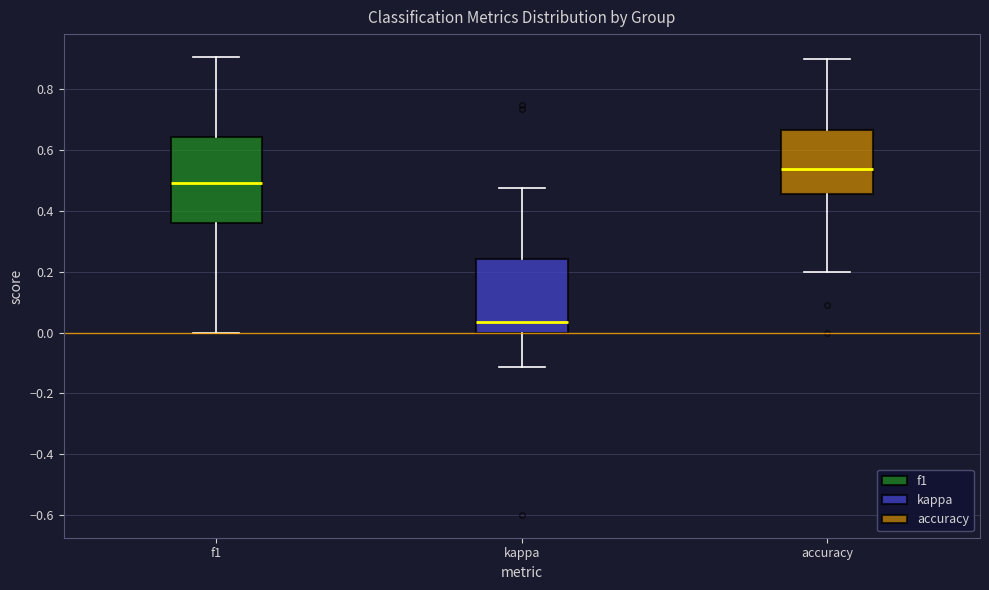

Reading left to right, transcribe this box plot: for each box, give where its median line is, the range the box spans, and where its two whiskers end, as read against the y-axis. The values are not printed on the chart, so give them approximately, as read against the axis.

f1: median 0.50, box 0.36 to 0.64, whiskers 0.00 to 0.90
kappa: median 0.04, box 0.00 to 0.24, whiskers -0.12 to 0.48
accuracy: median 0.54, box 0.46 to 0.66, whiskers 0.20 to 0.90